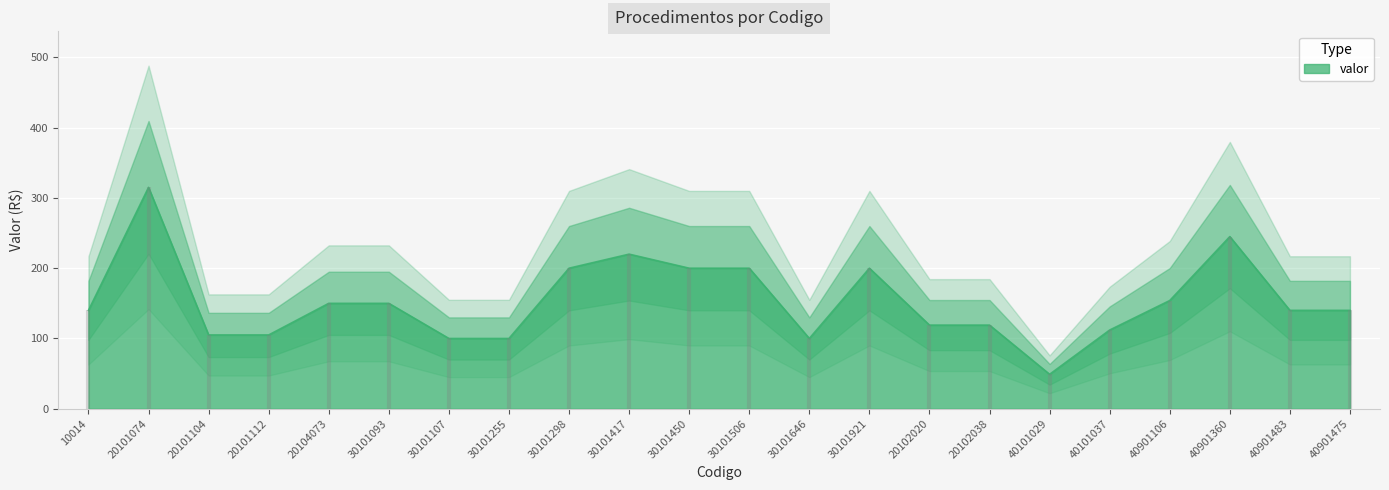

What is the ratio of the value at 30101255 to the value at 30101298?

0.5